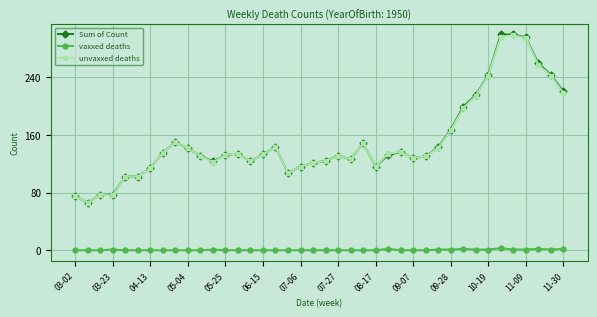

At how many categories does at least one series exceed 61?

40